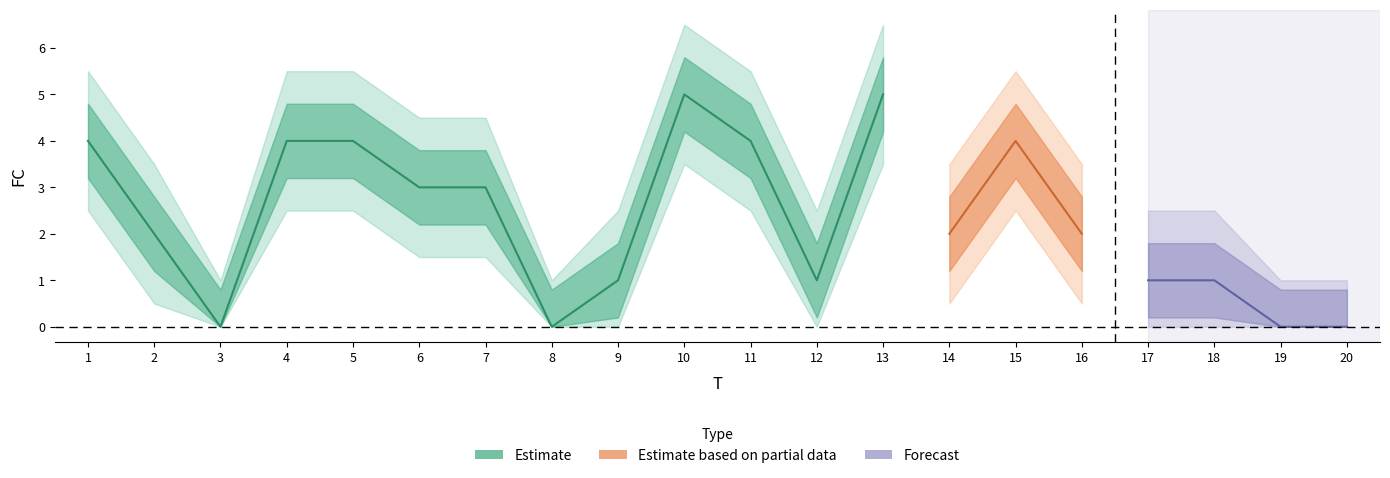

What value does the Estimate_lower series have at 13?

4.2